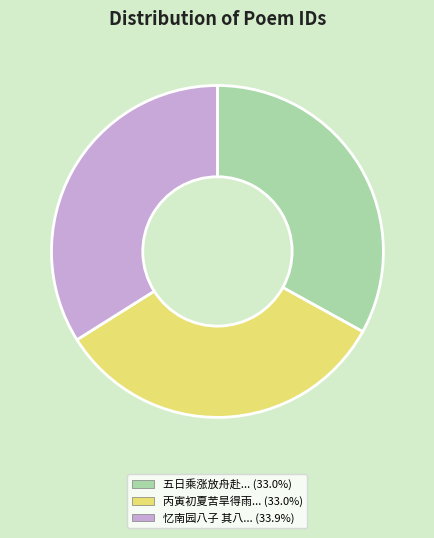

Do 五日乘涨放舟赴... (33.0%) and 丙寅初夏苦旱得雨... (33.0%) together represent more than half of the pie?

Yes